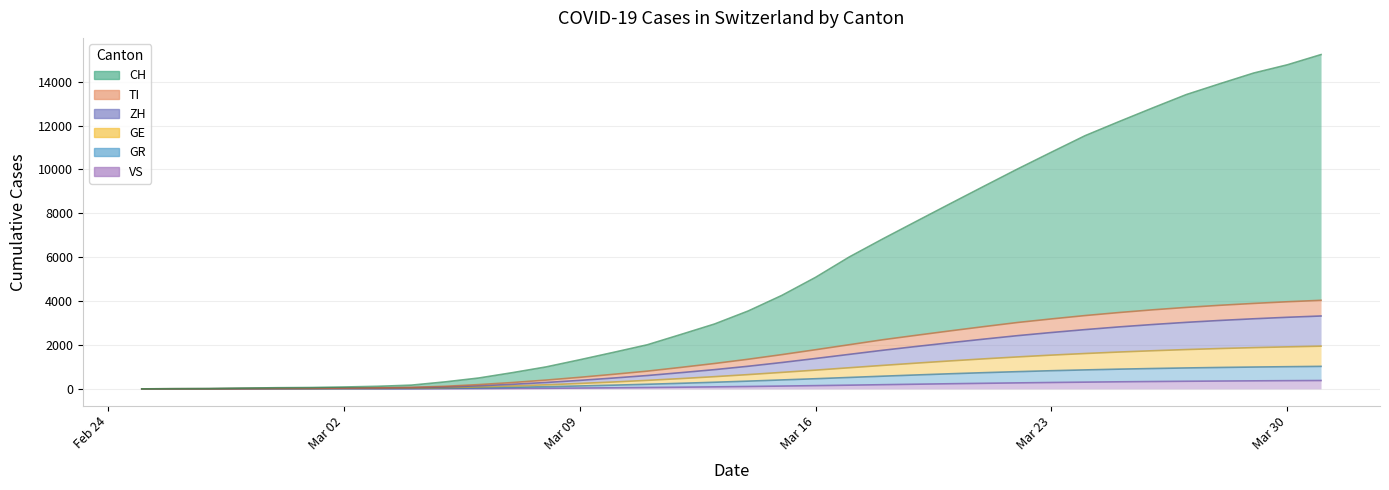

What position from the left is 2020-03-04?

9